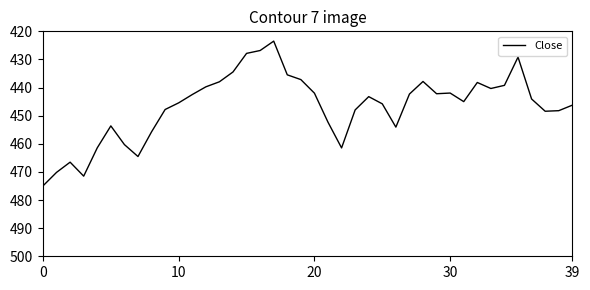

What is the smallest value displayed?

423.5